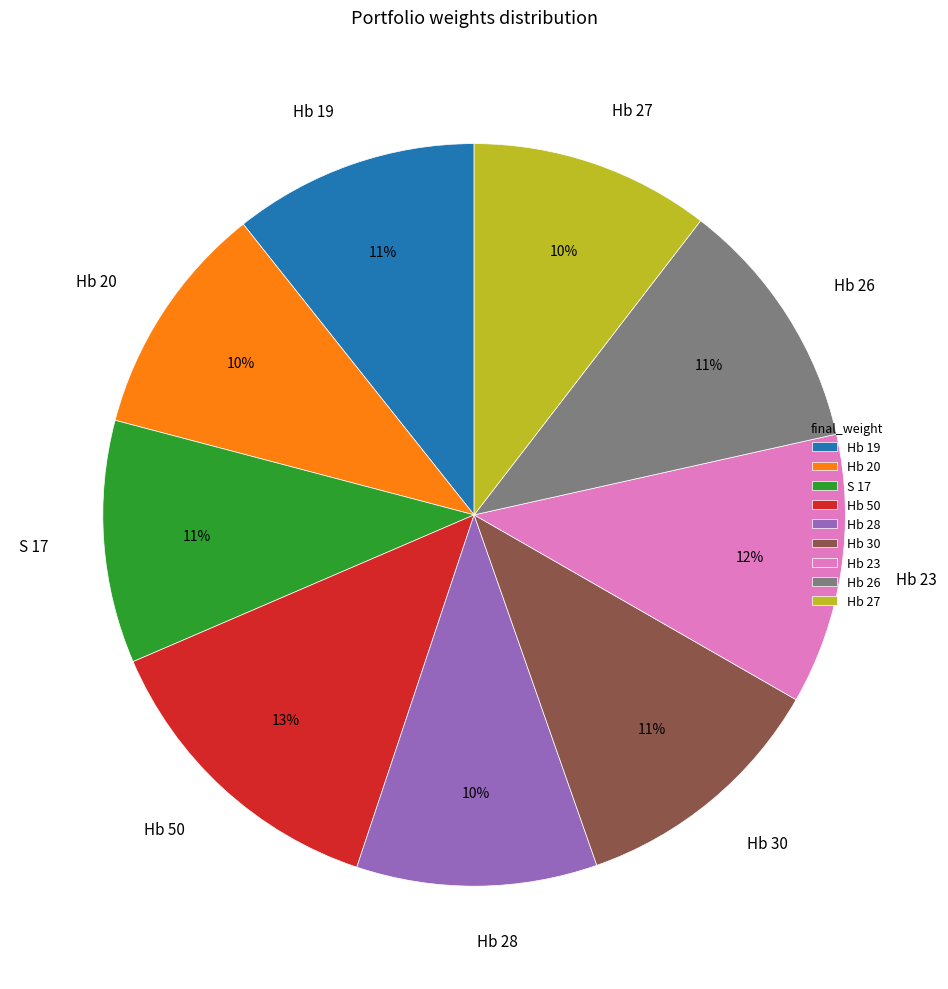

To the nearest percent, what is the combined percentage of Hb 50 and Hb 26?

24%